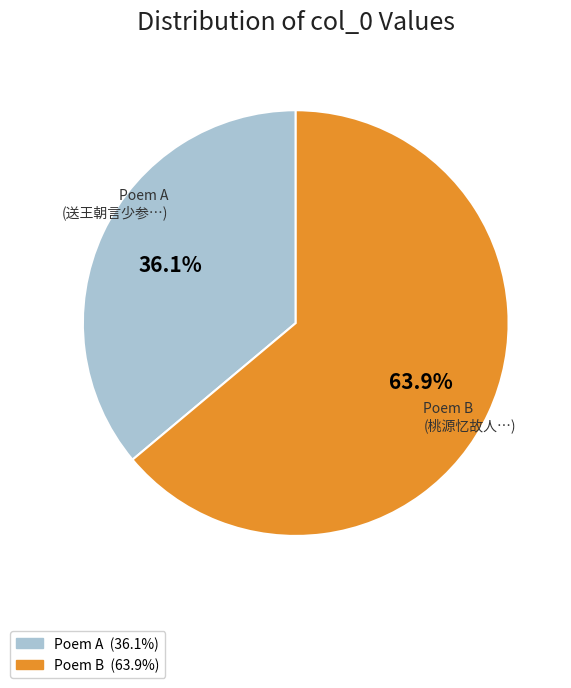

What is the smallest slice in the pie chart?

Poem A